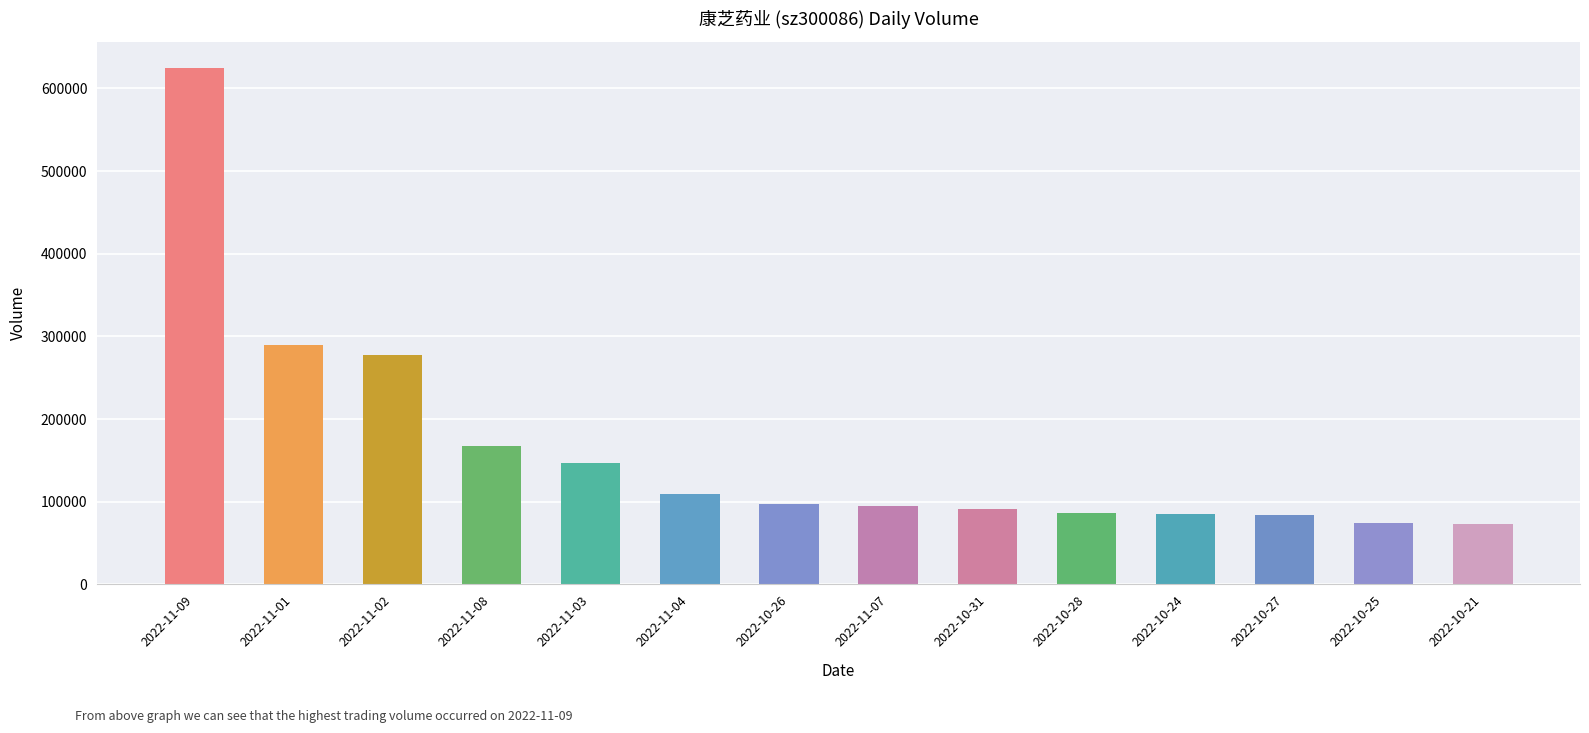

Does the chart contain stacked bars?

No